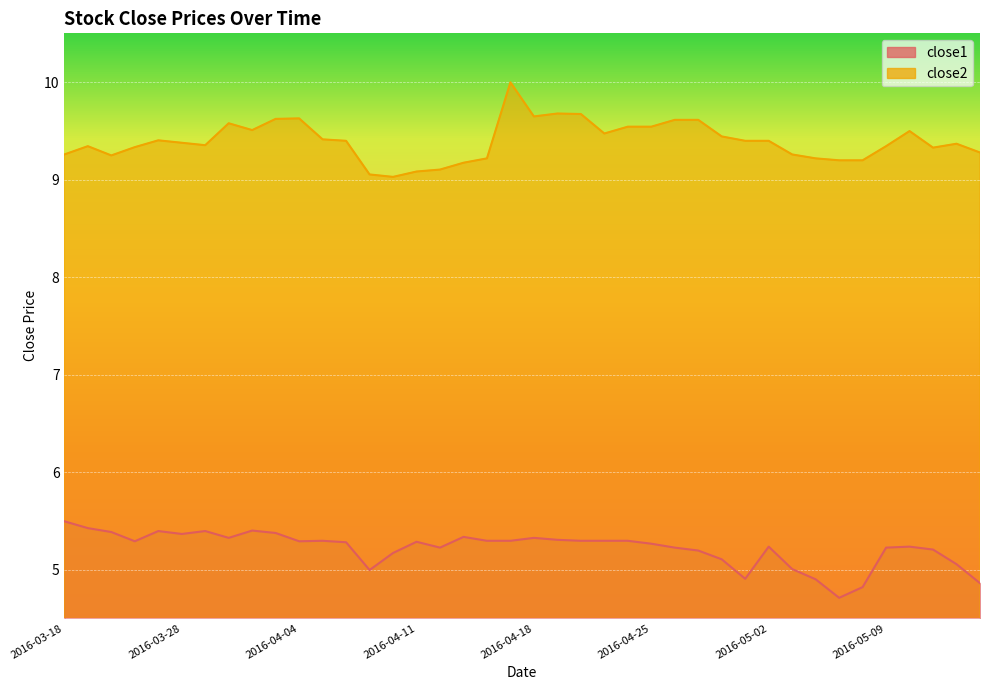

How many interior local peaks does the close1 series have?

9